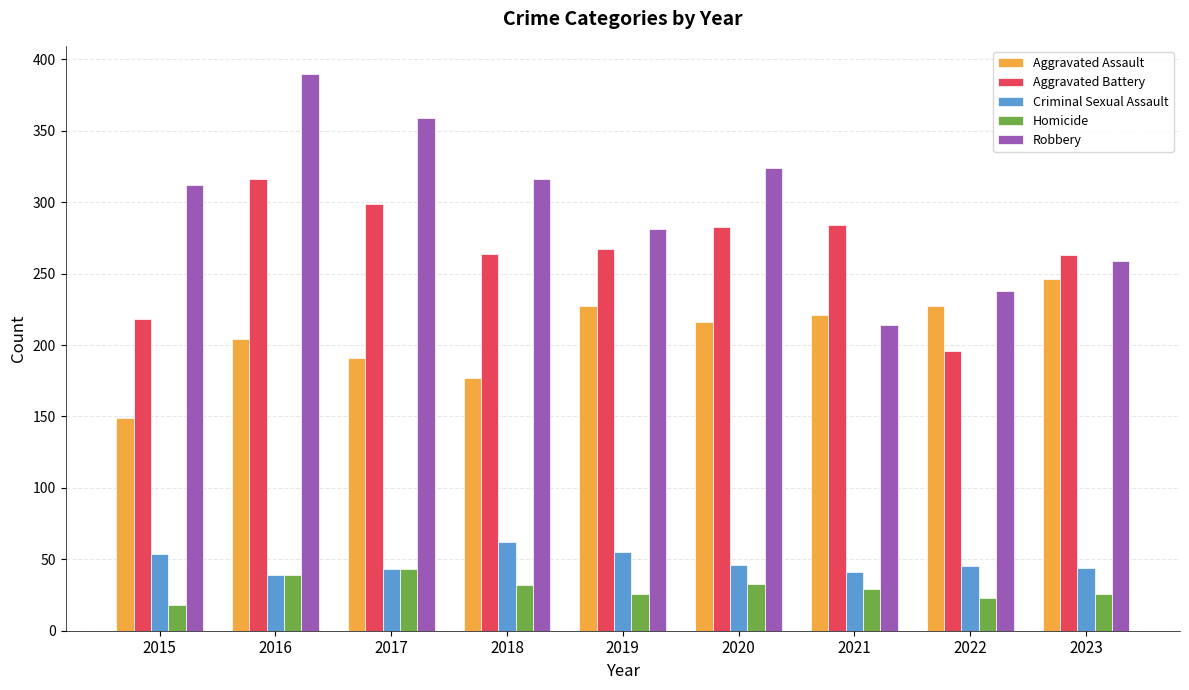

What are all the series names shown in the legend?

Aggravated Assault, Aggravated Battery, Criminal Sexual Assault, Homicide, Robbery